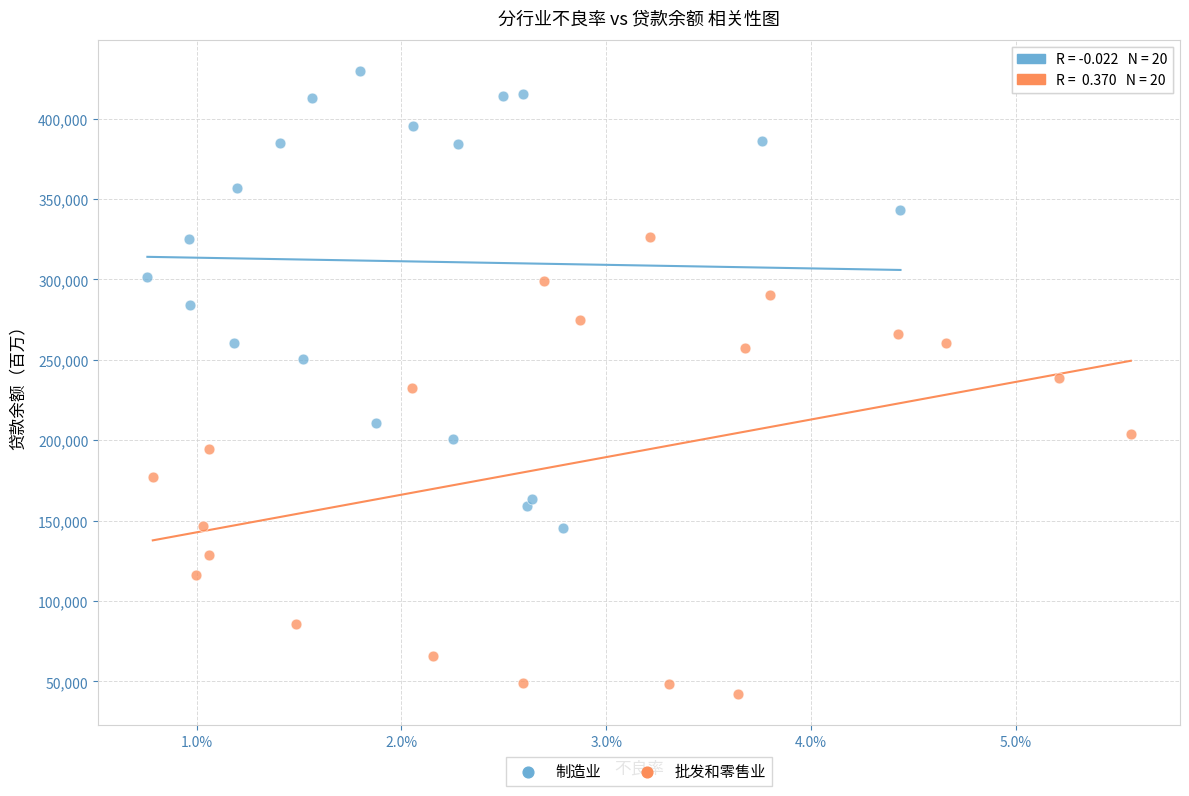

What are all the series names shown in the legend?

制造业, 批发和零售业